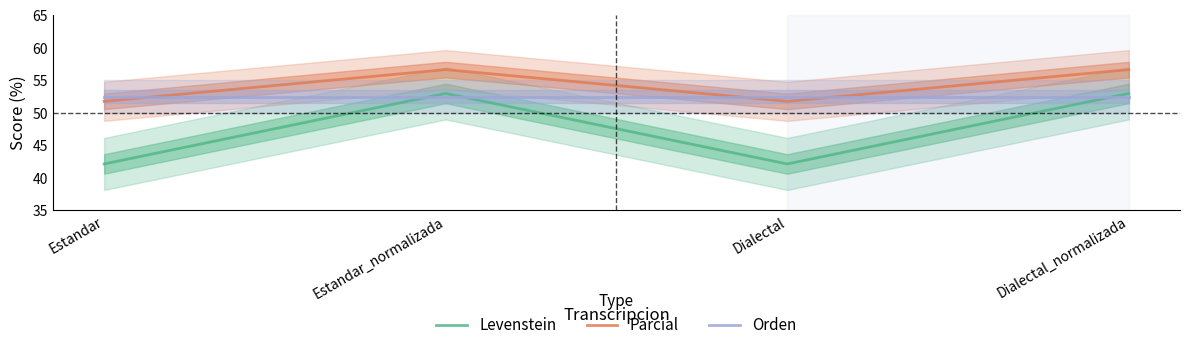

At which category is the sum across all series the highest?

Estandar_normalizada